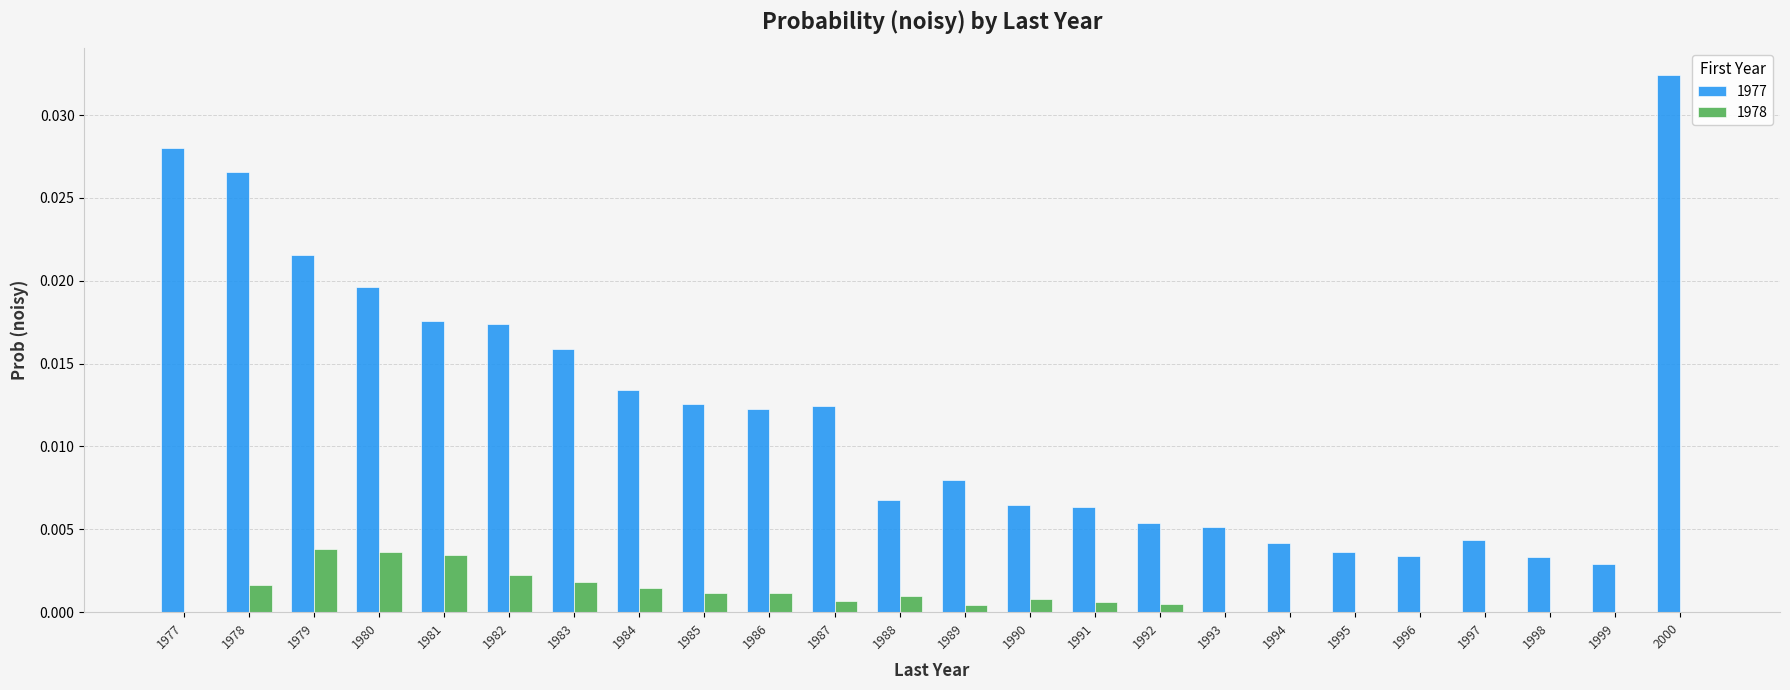

Is it true that 1977 equals 0.0 at 1989?

True